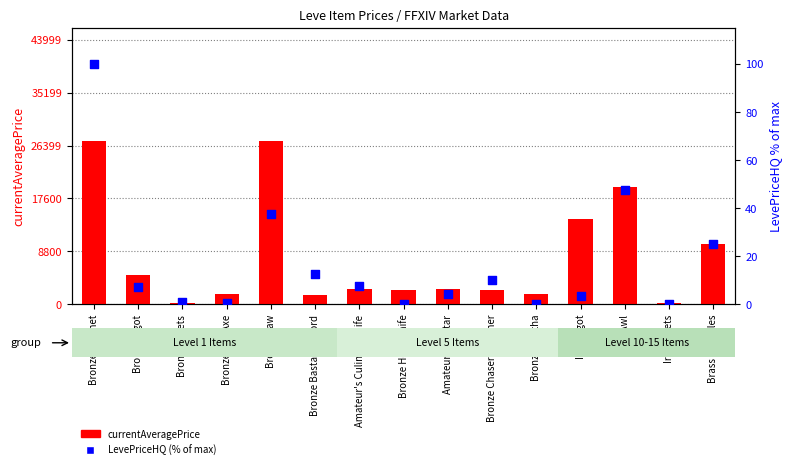

Which series contains the lowest Y value?

LevePriceHQ (normalized %)